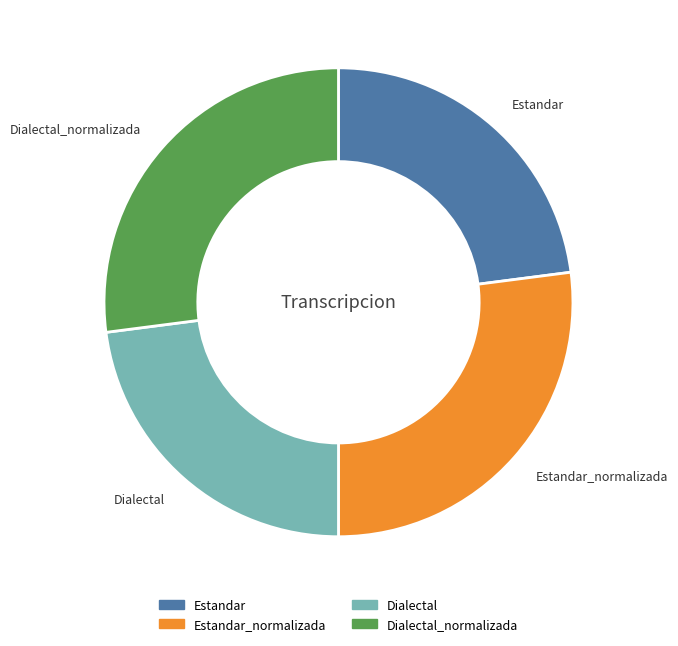

Approximately how many times larger is the value at Dialectal compared to Estandar_normalizada?

0.8